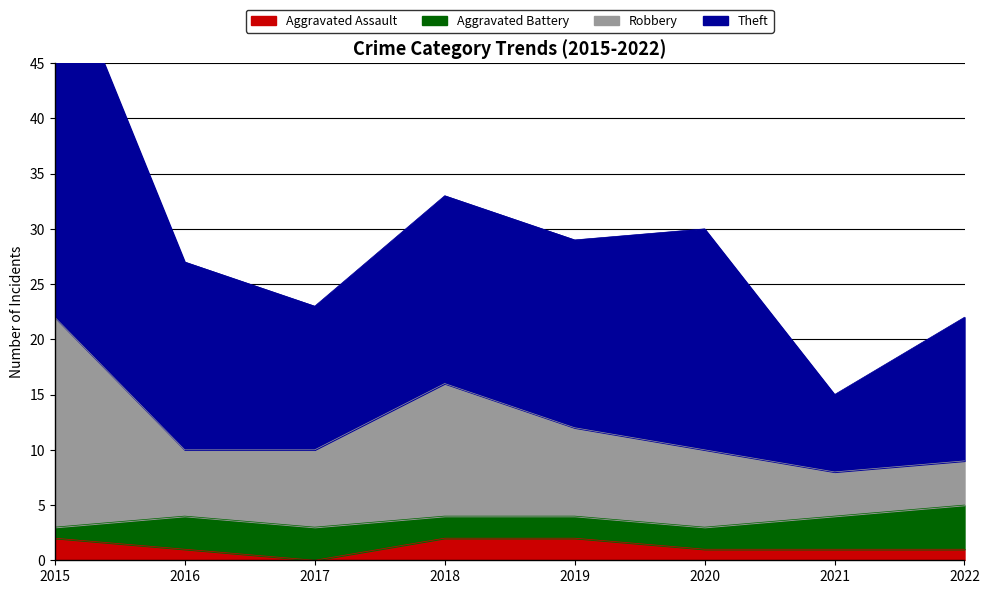

Read the Aggravated Assault value at 2016.

1